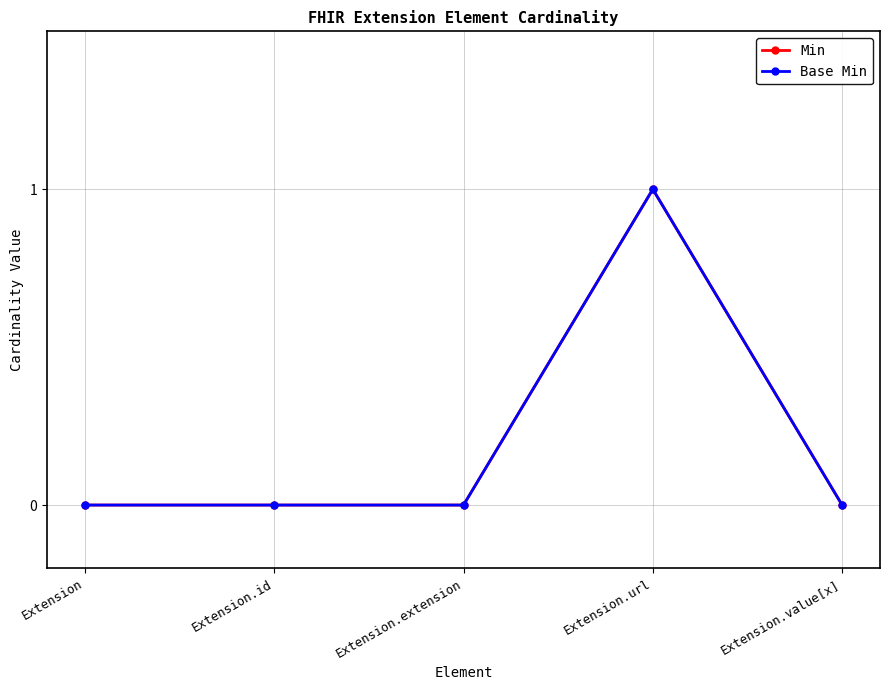

Does the chart have visible grid lines?

Yes